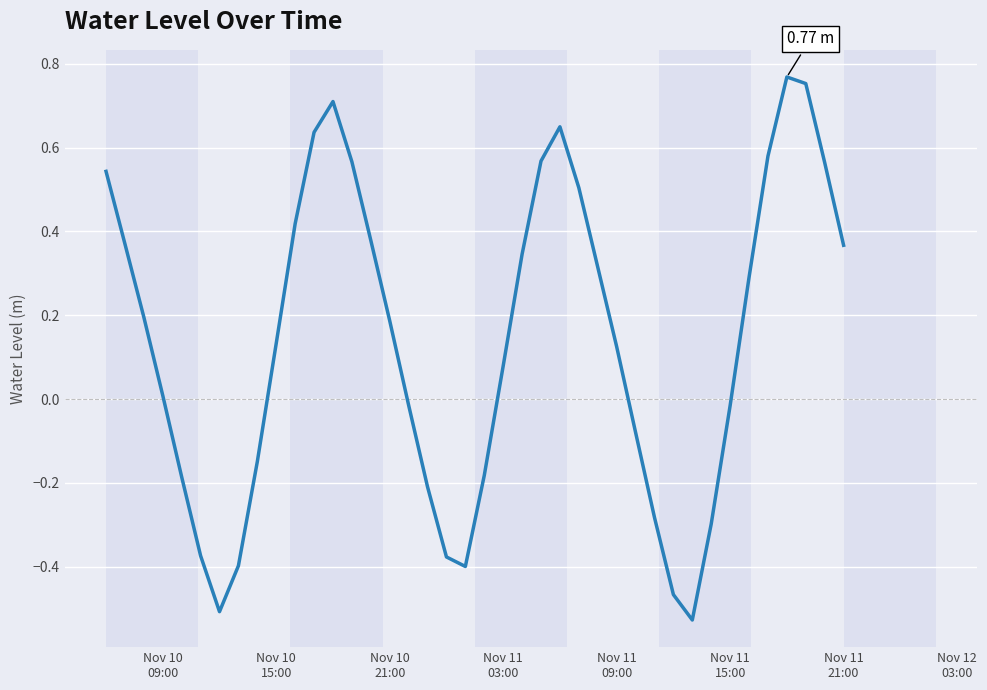

What is the difference between the maximum and minimum values?

1.3